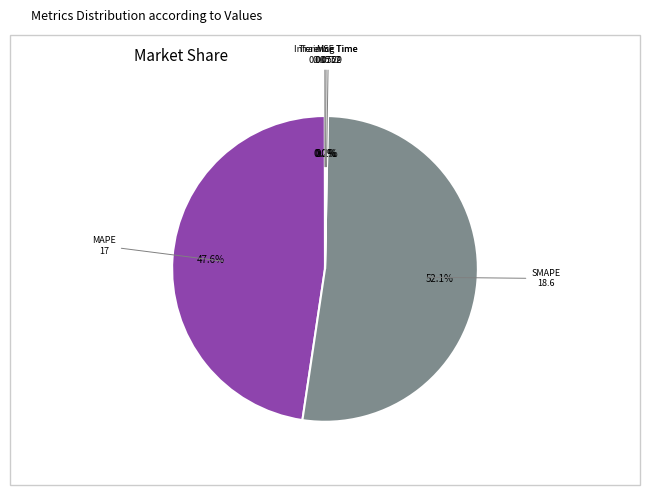

Is there a majority slice in this chart?

Yes